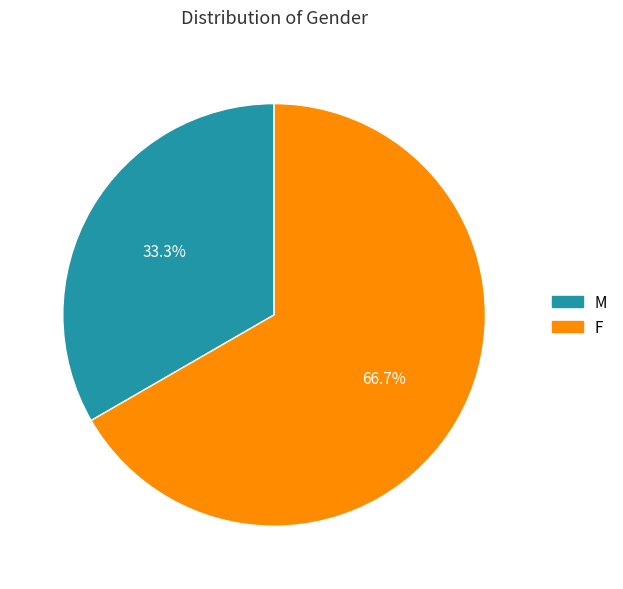

Do F and M together represent more than half of the pie?

Yes